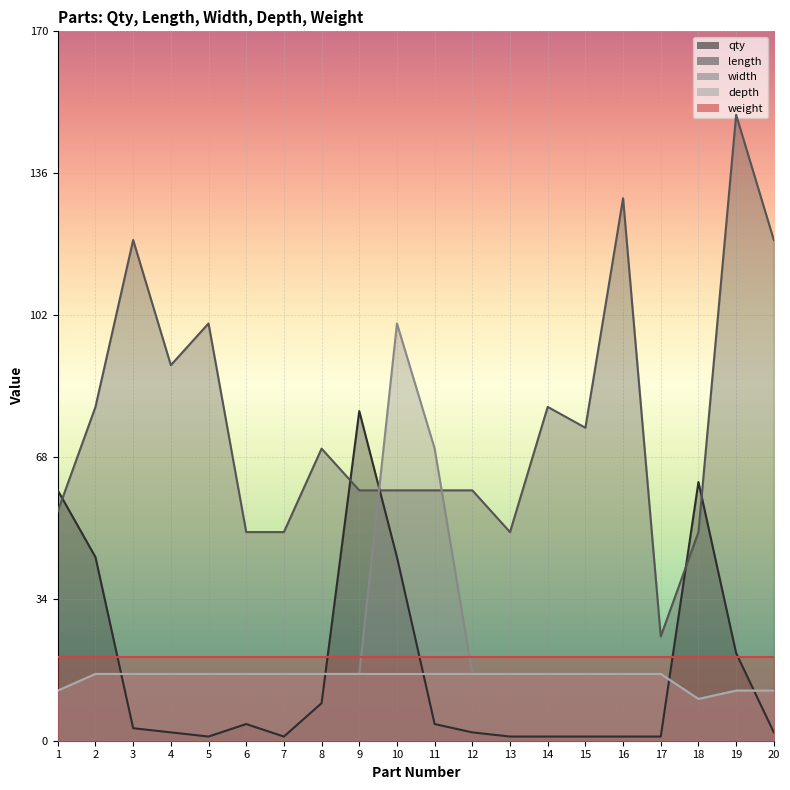

What is the value of the length point at the 14th from the left?

80